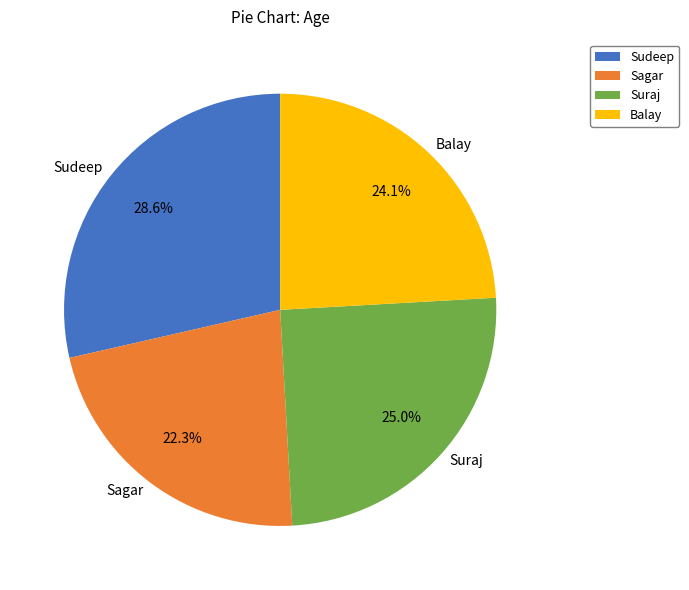

Rank the categories by value from highest to lowest.

Sudeep, Suraj, Balay, Sagar